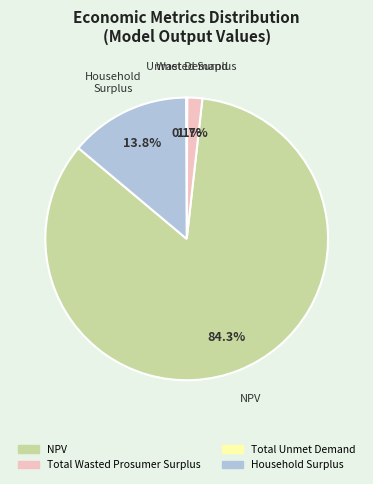

Which has a higher value, Total Wasted Prosumer Surplus or Household Surplus?

Household Surplus